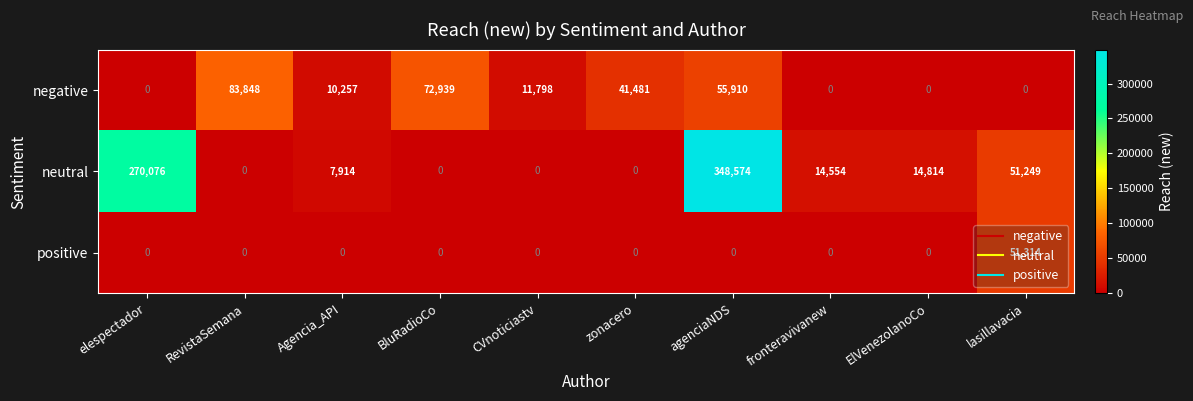

What is the difference between the highest and lowest values at ElVenezolanoCo?

14814